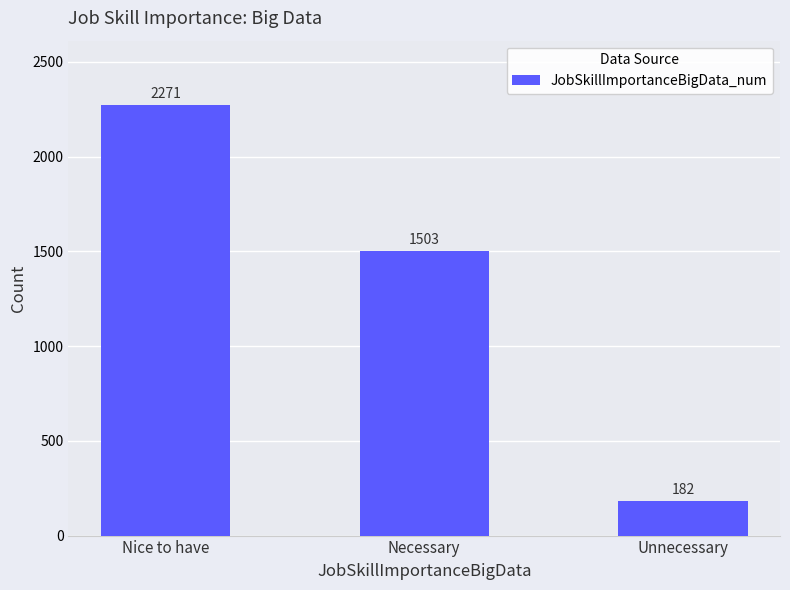

List the labels in order of value, largest first.

Nice to have, Necessary, Unnecessary